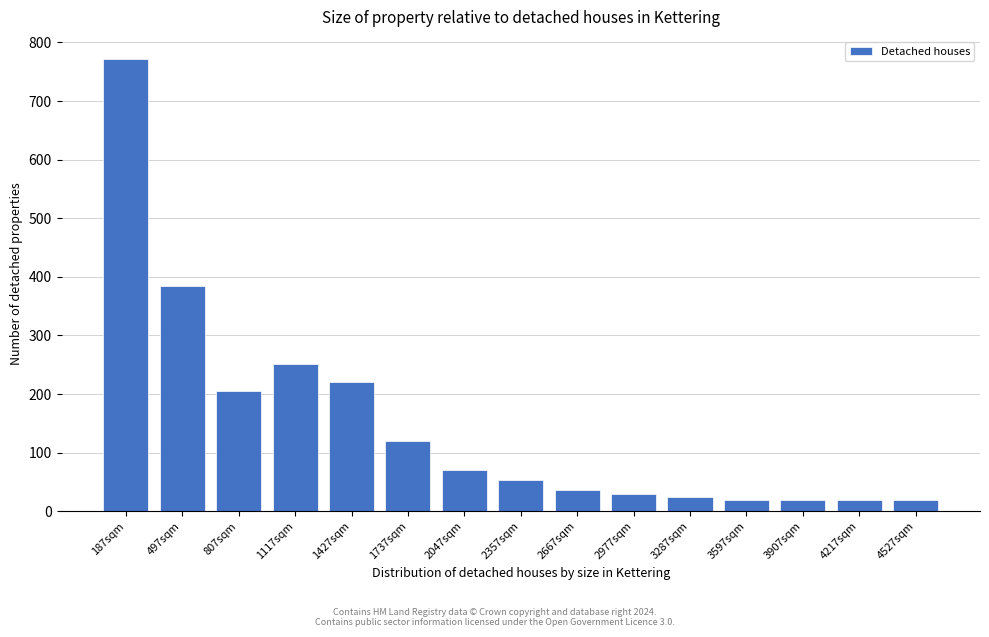

Reading right to left, extract all data points from this chart.

20	20	20	20	24	30	36	54	70	120	220	252	206	384	771